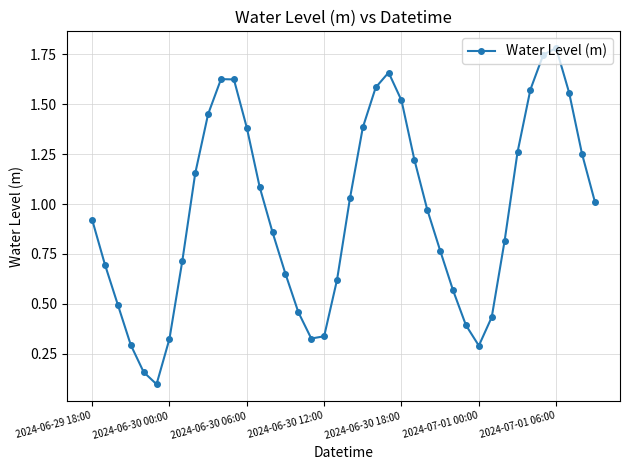

How many points are higher than both their immediate neighbors (excluding endpoints)?

3